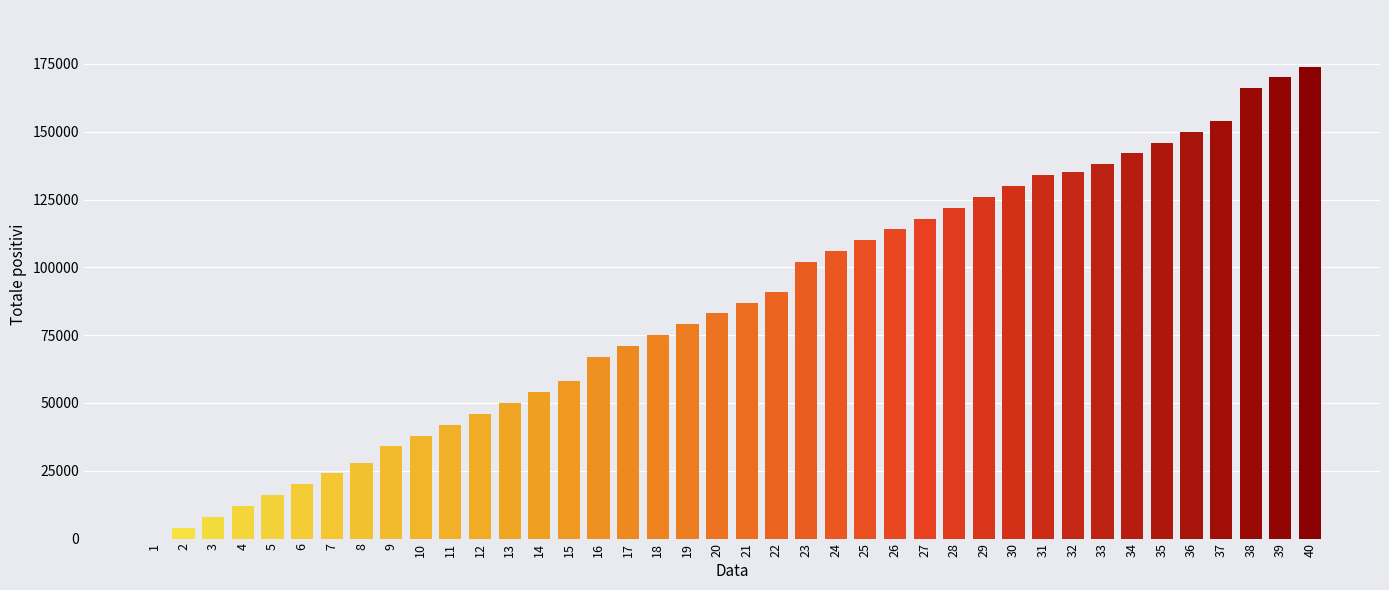

The value at 21 is 87000. True or false?

True